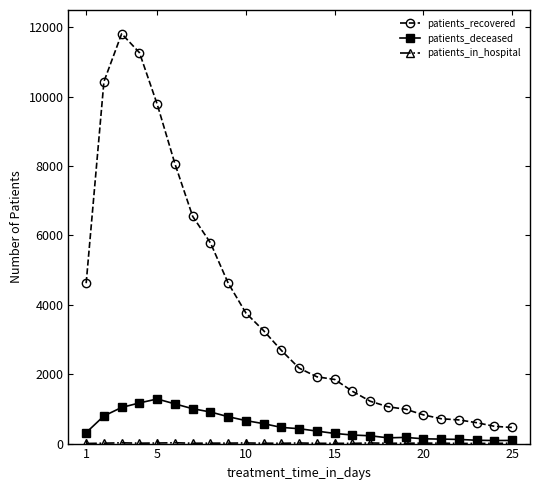

Which series has the largest total across all categories?

patients_recovered